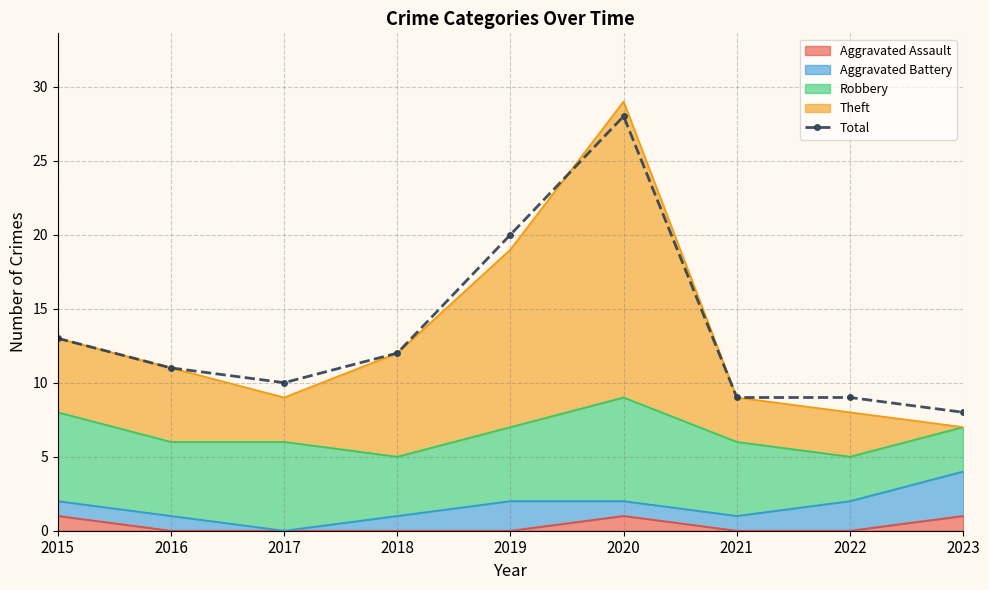

Rank the categories by value from highest to lowest.

2020, 2019, 2015, 2018, 2016, 2017, 2021, 2022, 2023